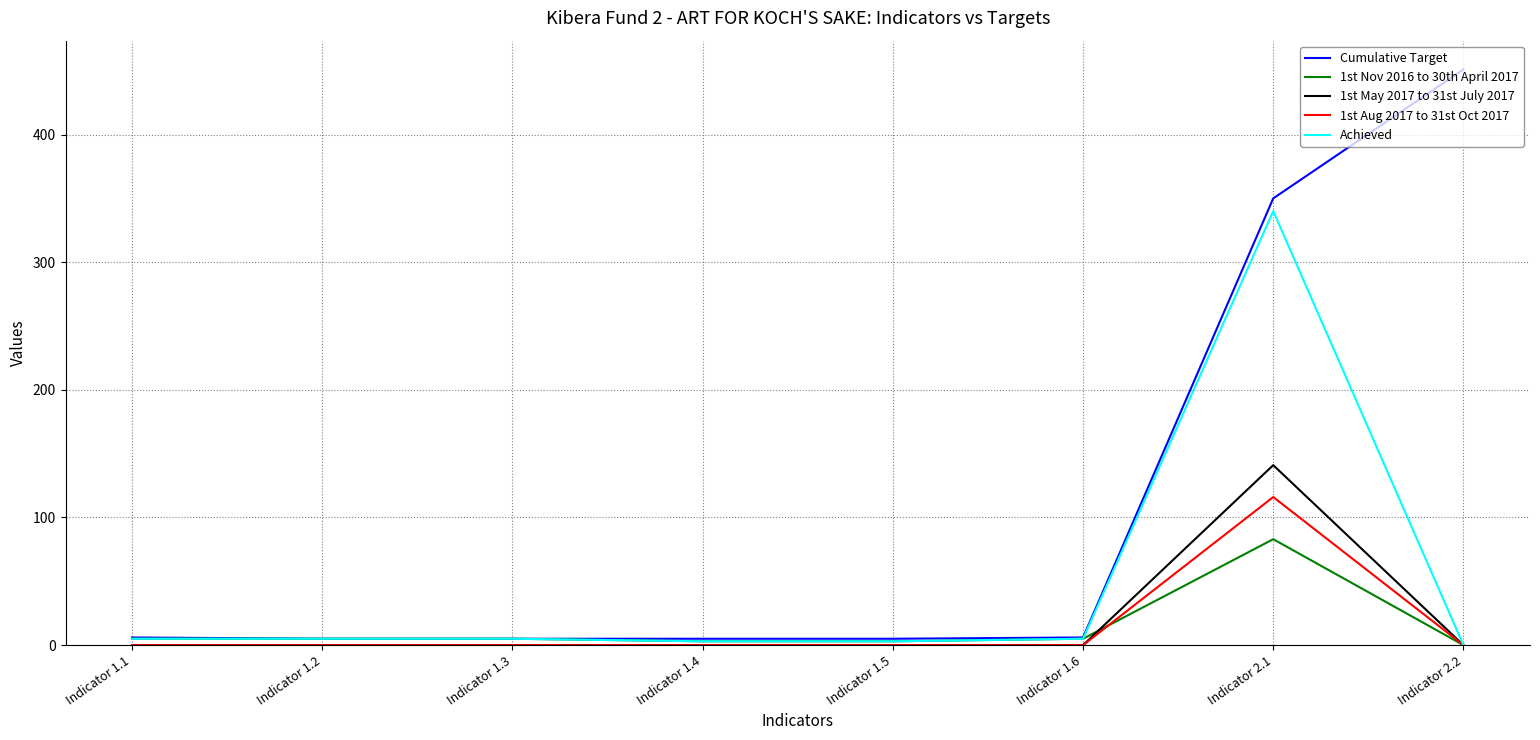

At which category is the sum across all series the highest?

Indicator 2.1